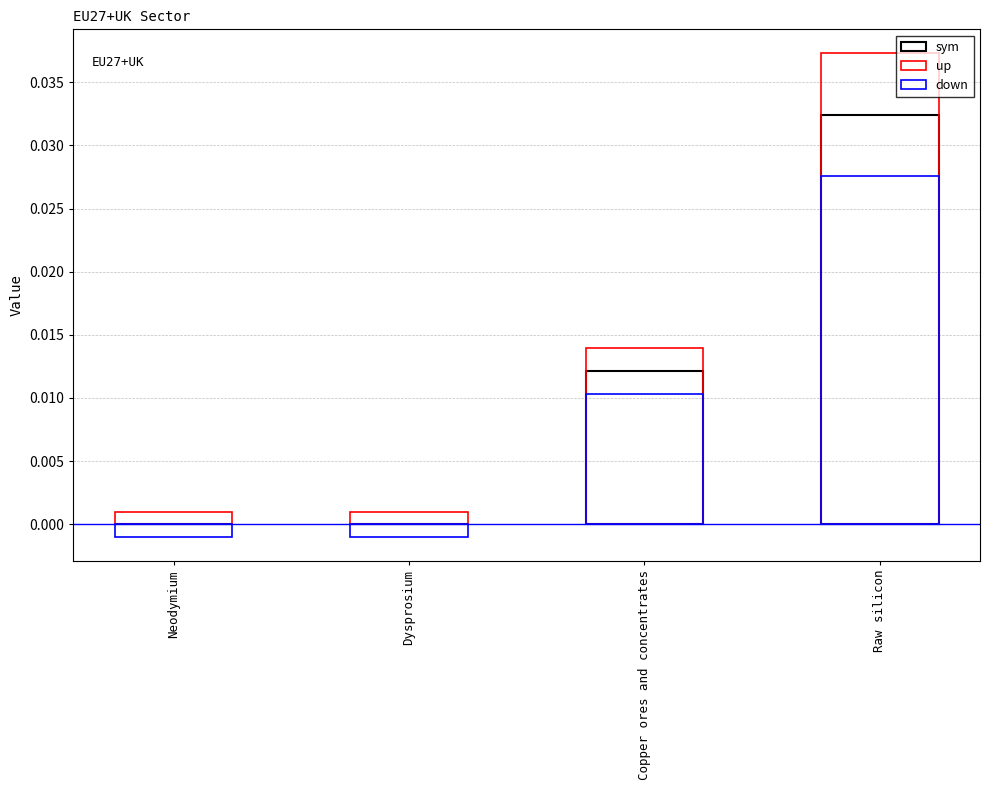

At how many categories does at least one series exceed 0?

4